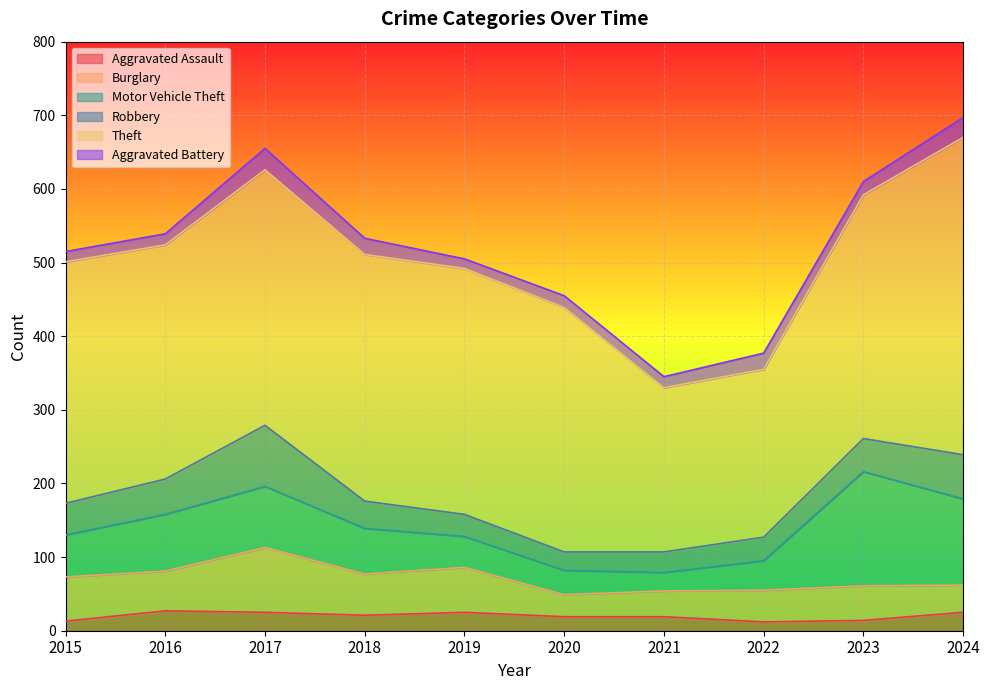

Reading left to right, extract all data points from this chart.

Aggravated Assault: 13	27	25	21	25	19	19	12	14	25
Burglary: 60	54	88	56	61	30	35	43	47	37
Motor Vehicle Theft: 57	77	83	62	42	33	25	40	155	117
Robbery: 43	48	83	37	30	25	28	32	45	60
Theft: 328	318	347	335	334	332	223	228	331	431
Aggravated Battery: 14	15	29	22	13	16	15	22	18	27